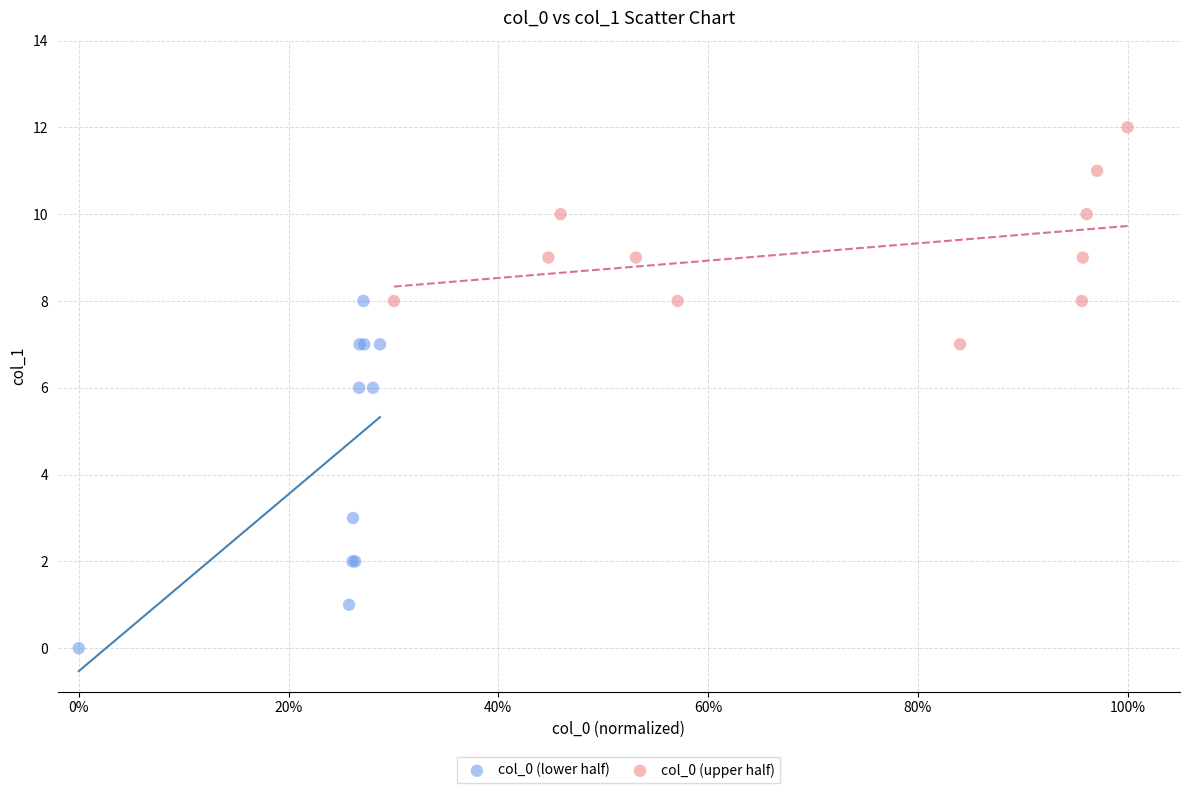

Which series reaches the minimum Y coordinate?

col_0 (lower half)